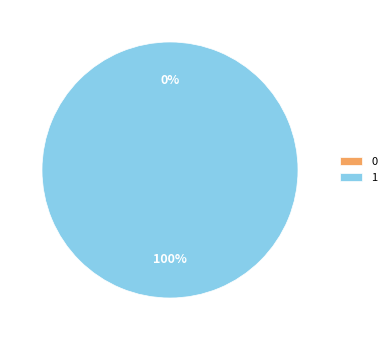

To the nearest percent, what is the difference between the 0 and 1 slice percentages?

100%